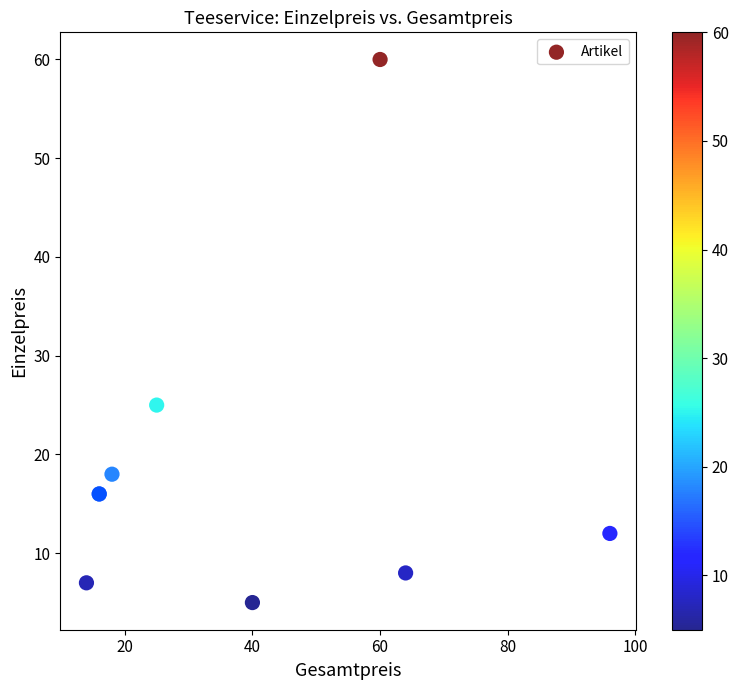

What Y value in the scatter plot is closest to 32?

25